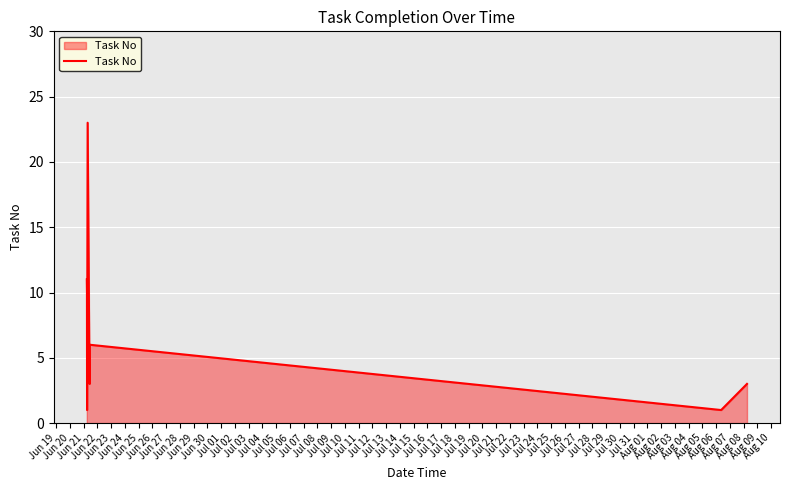

What is the maximum value shown in the chart?

23